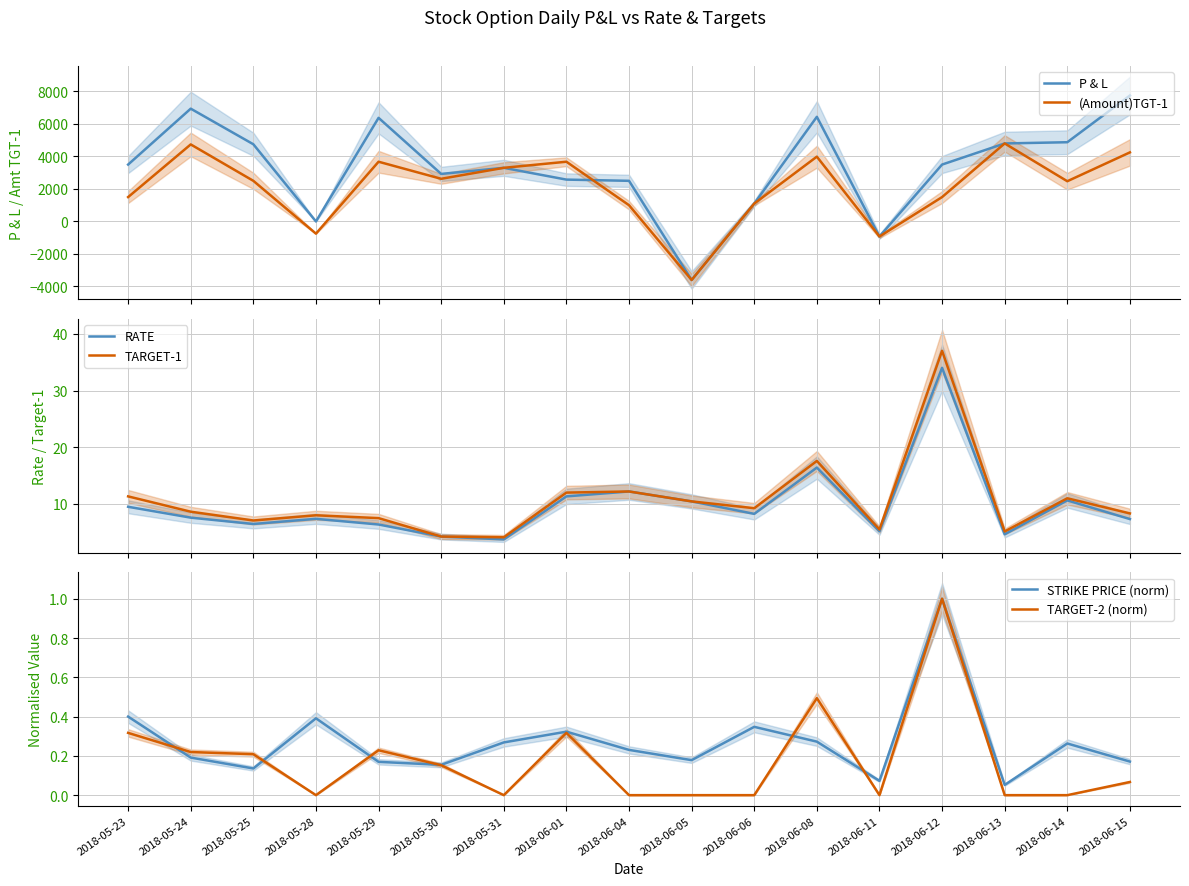

What is the difference between the second highest and minimum values in the (Amount)TGT-1 series?

8340.0